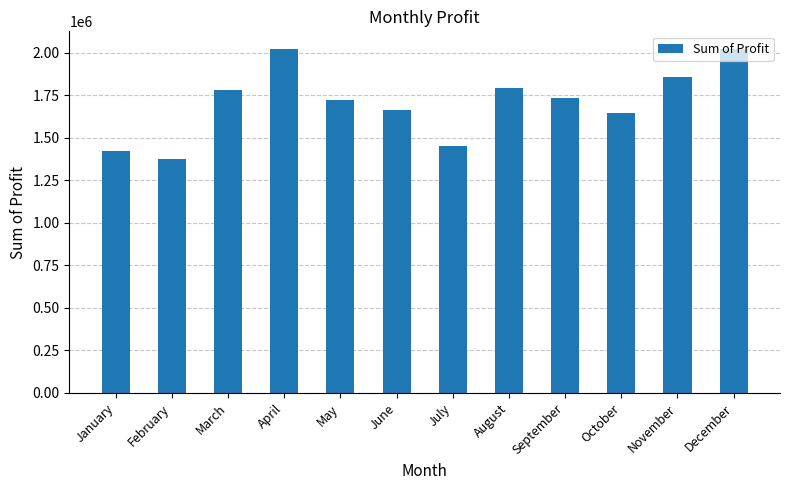

Which label corresponds to the smallest value in the chart?

February